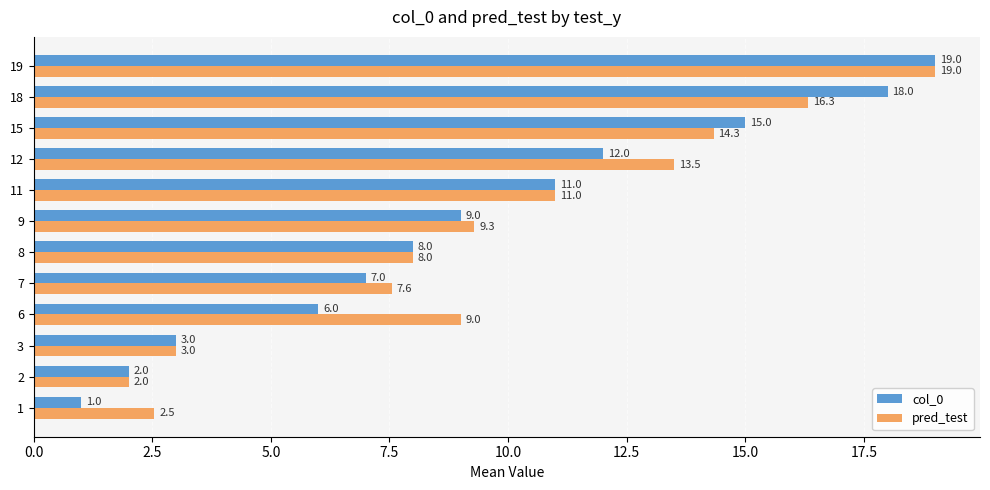

Which series has the largest total across all categories?

pred_test